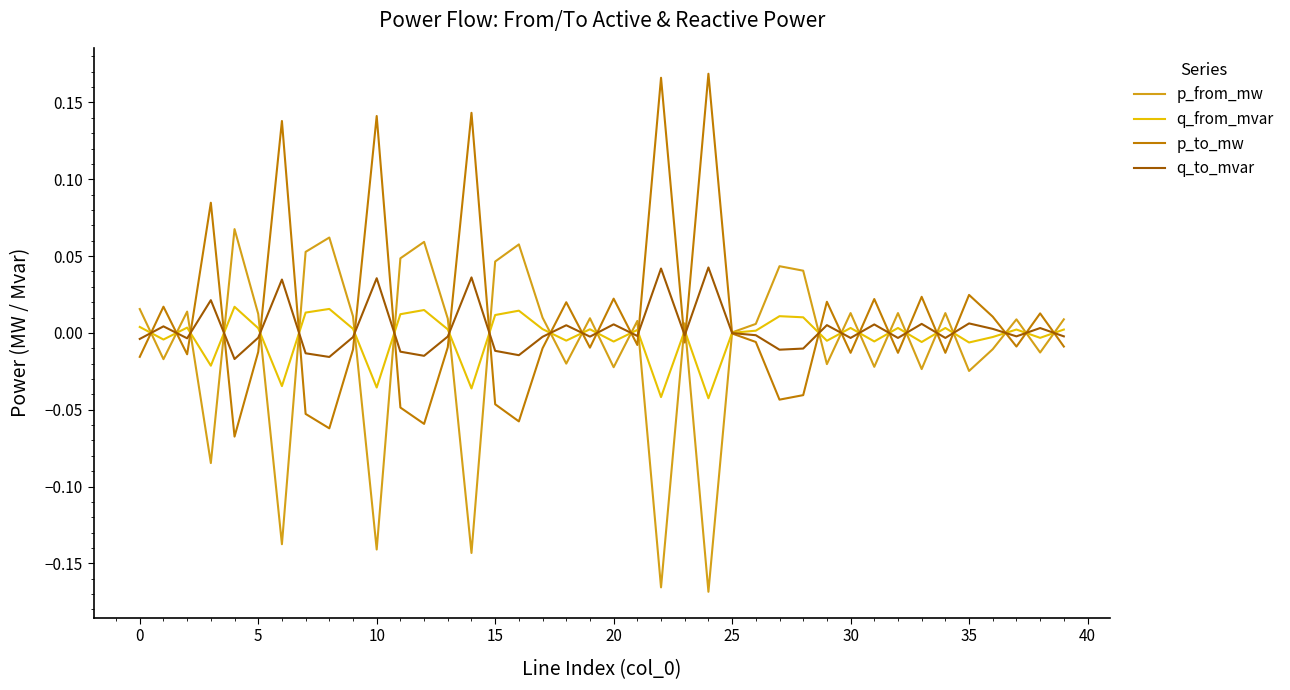

Rank the series by their average value, from highest to lowest.

p_to_mw, q_to_mvar, q_from_mvar, p_from_mw